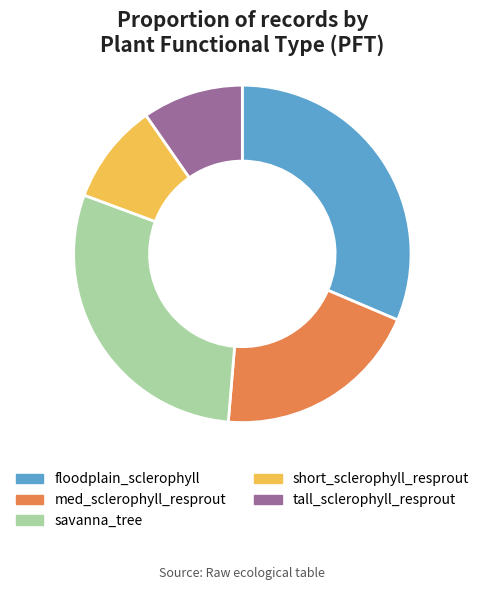

Does savanna_tree account for over 50% of the chart?

No